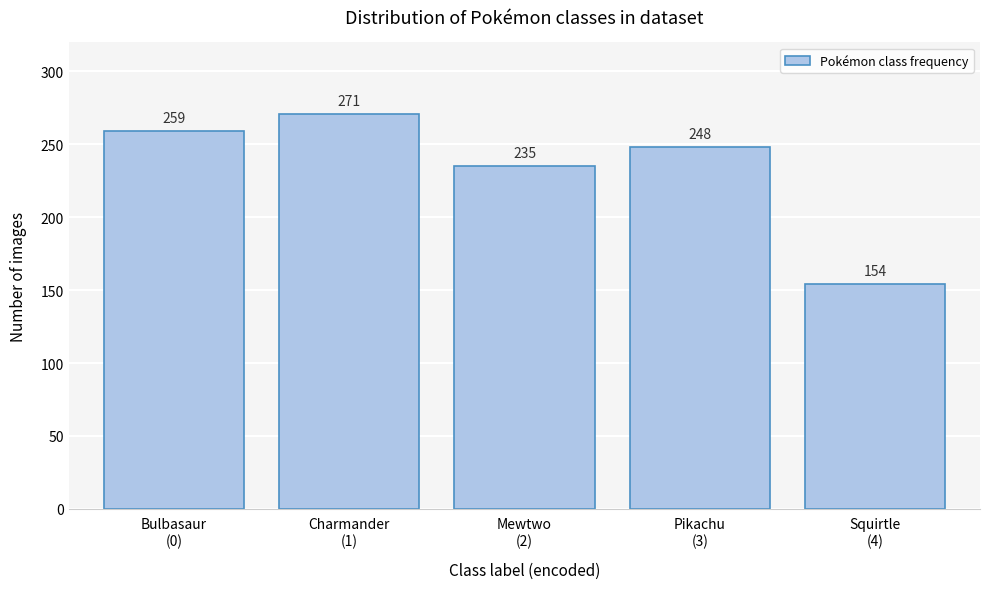

Reading left to right, extract all data points from this chart.

259	271	235	248	154